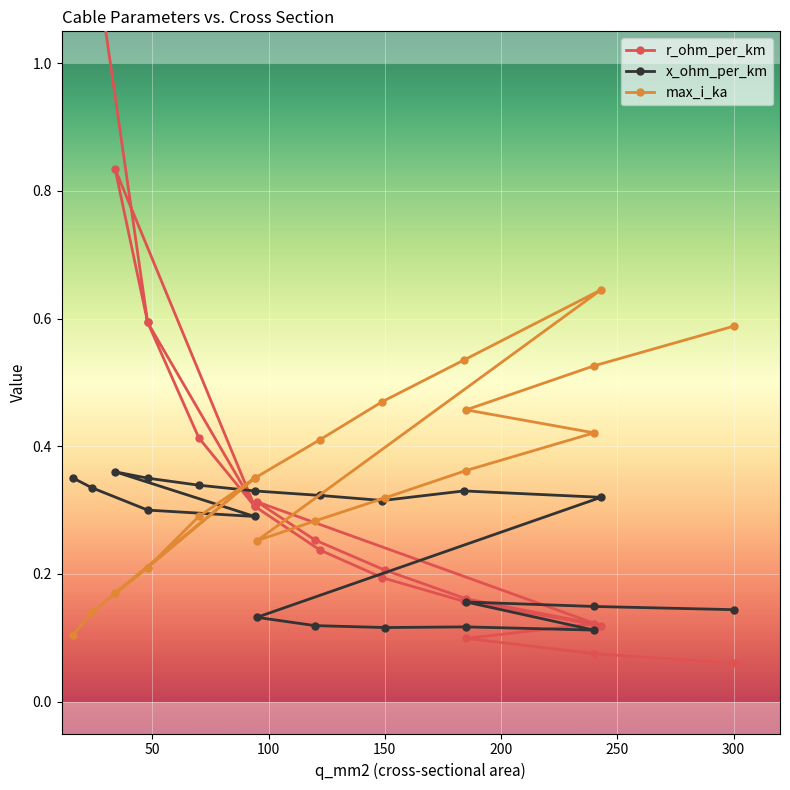

What is the difference between the highest and lowest values at 150?

0.1